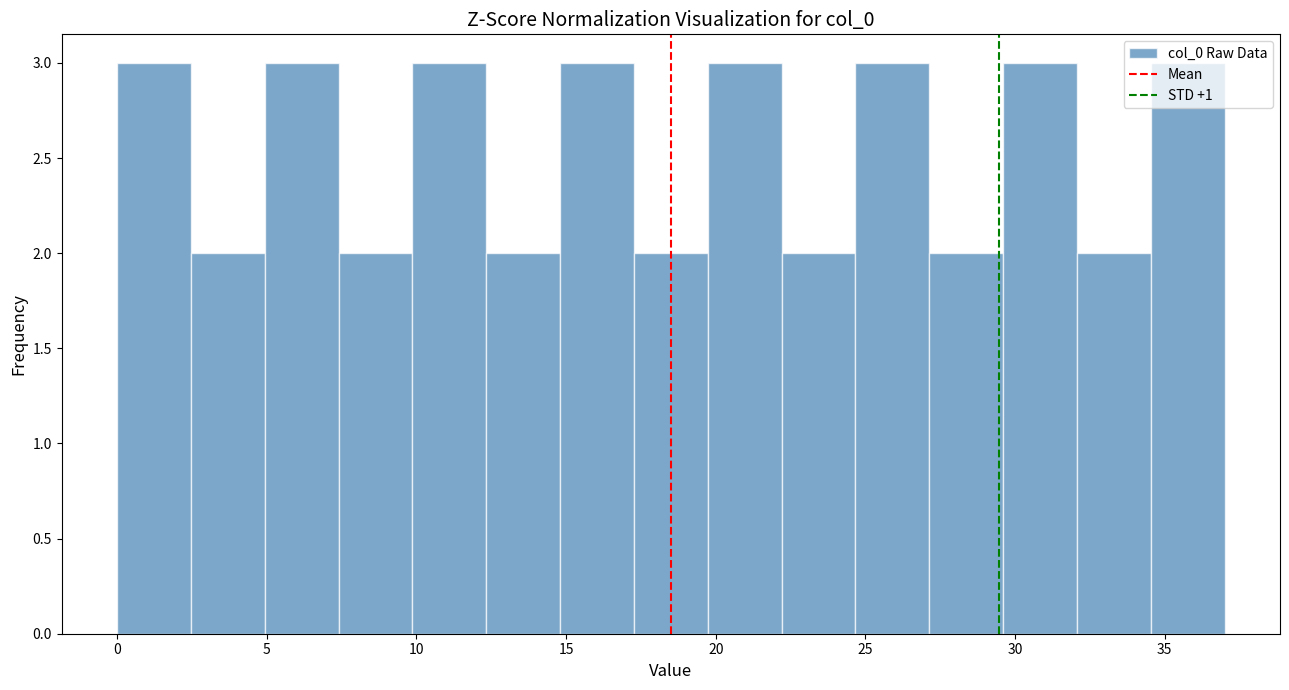

What is the height of the bar covering 32.0 to 34.5 on the x-axis? Neither the bar edges nor the heights are printed on the chart, so give them approximately, as read against the axes.

2